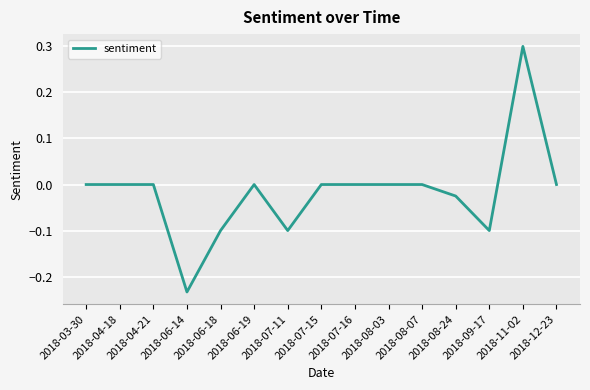

The value at 2018-06-18 is -0.1. True or false?

True